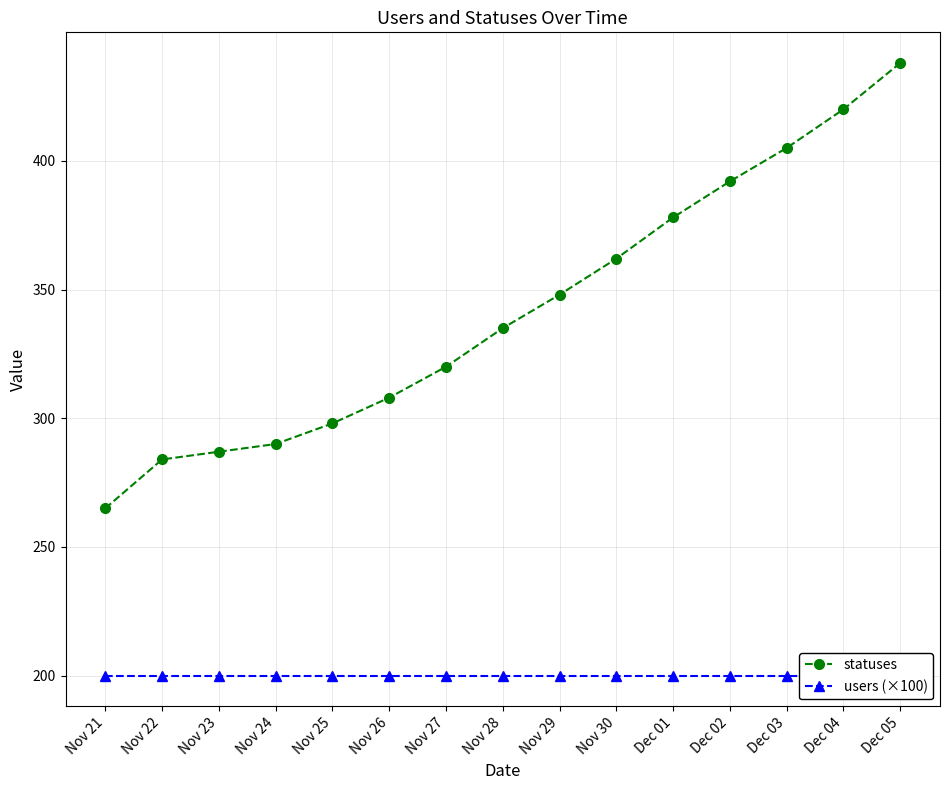

Count the number of data series in this chart.

2